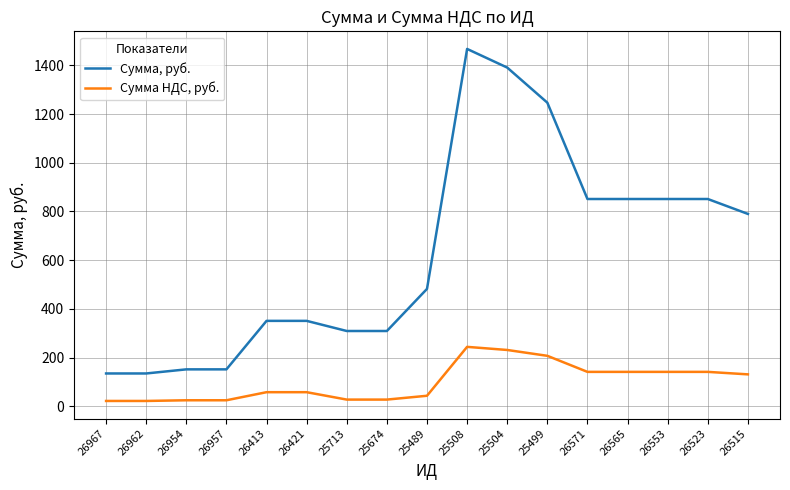

Count the number of categories in the chart.

17